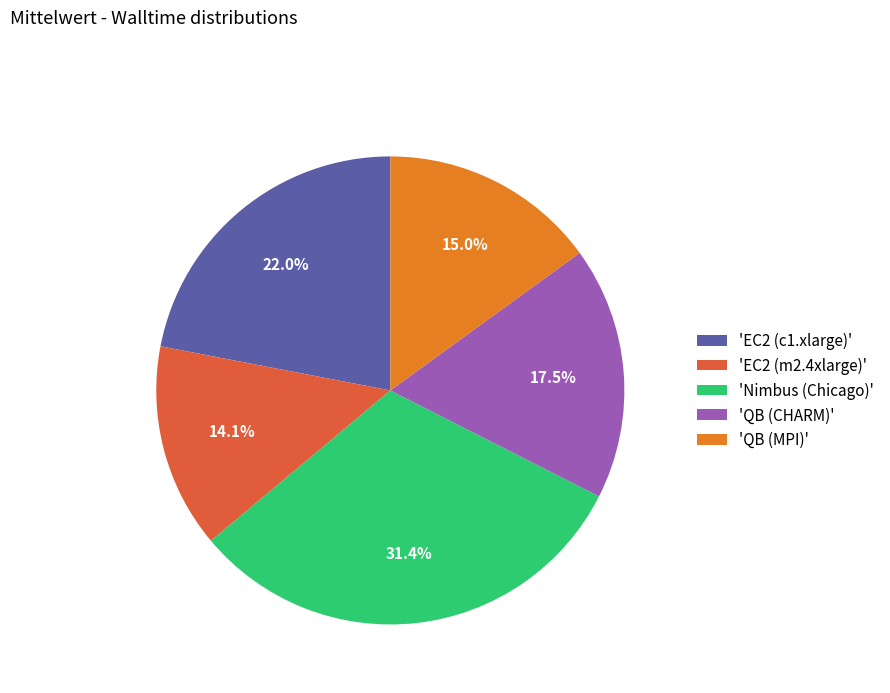

Approximately how many times larger is the value at 'QB (MPI)' compared to 'Nimbus (Chicago)'?

0.5